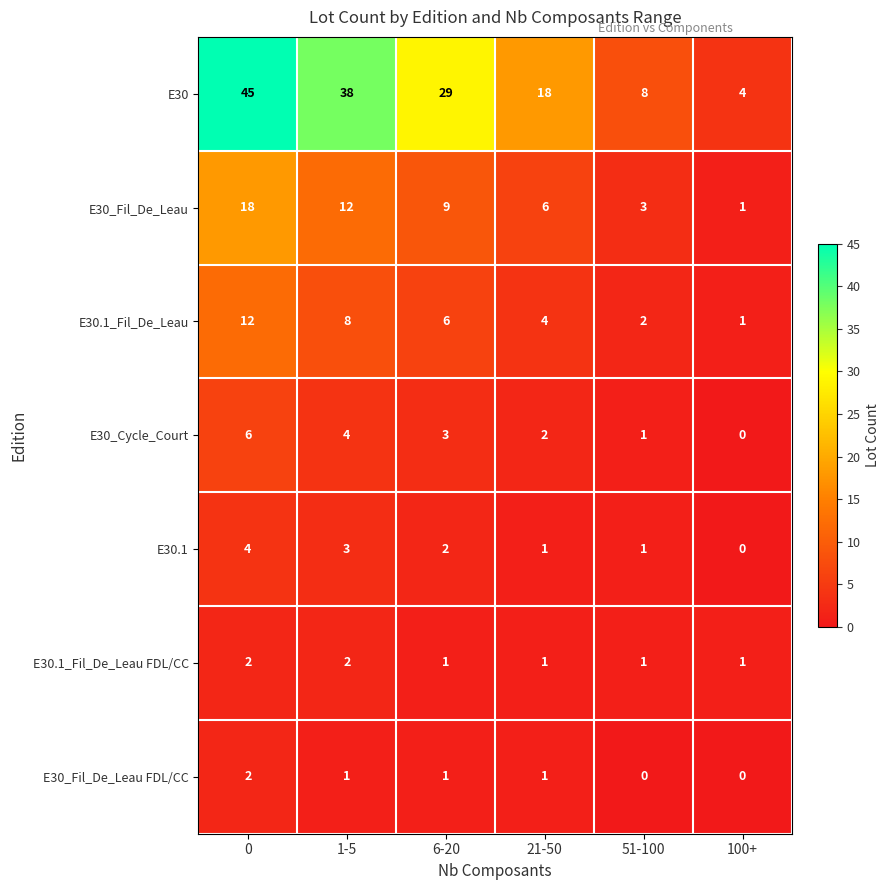

At which label is E30_Cycle_Court closest to 3?

6-20